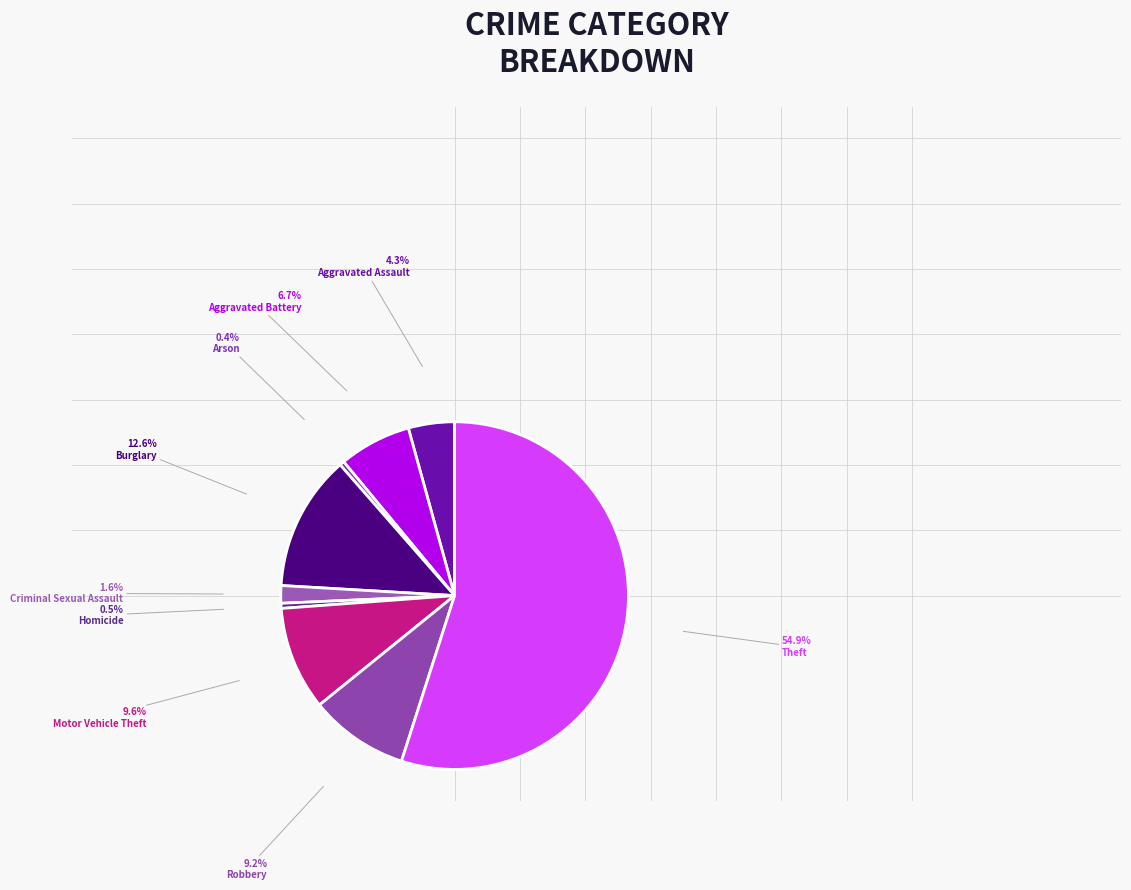

To the nearest percent, what is the difference between the largest and smallest slice percentages?

55%